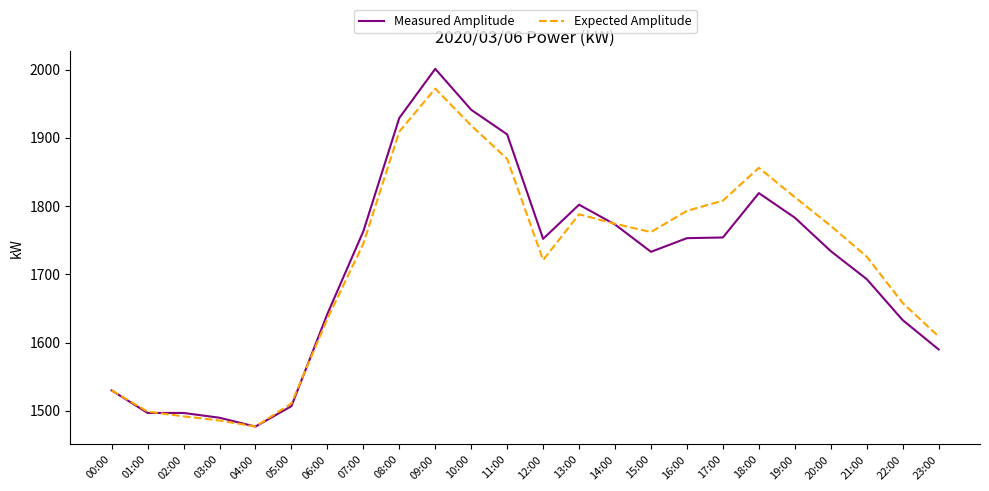

True or false: Measured Amplitude and Expected Amplitude intersect in this chart.

True